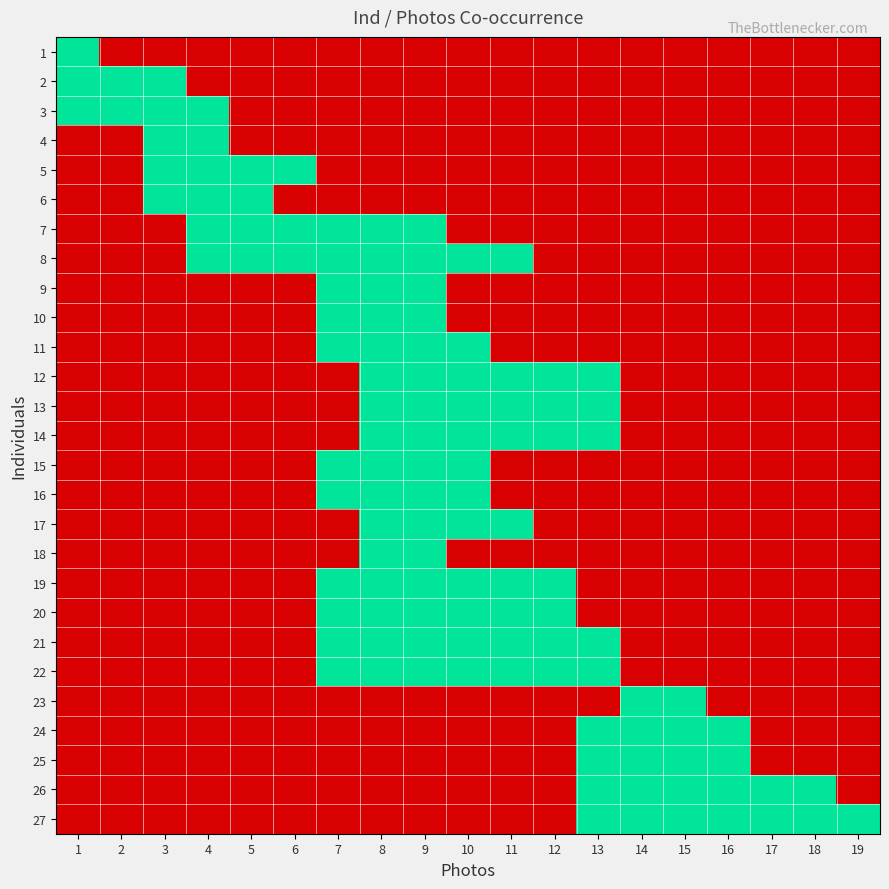

Reading left to right, what are all the values shown in this chart?

1: 1=1	2=0	3=0	4=0	5=0	6=0	7=0	8=0	9=0	10=0	11=0	12=0	13=0	14=0	15=0	16=0	17=0	18=0	19=0
2: 1=1	2=1	3=1	4=0	5=0	6=0	7=0	8=0	9=0	10=0	11=0	12=0	13=0	14=0	15=0	16=0	17=0	18=0	19=0
3: 1=1	2=1	3=1	4=1	5=0	6=0	7=0	8=0	9=0	10=0	11=0	12=0	13=0	14=0	15=0	16=0	17=0	18=0	19=0
4: 1=0	2=0	3=1	4=1	5=0	6=0	7=0	8=0	9=0	10=0	11=0	12=0	13=0	14=0	15=0	16=0	17=0	18=0	19=0
5: 1=0	2=0	3=1	4=1	5=1	6=1	7=0	8=0	9=0	10=0	11=0	12=0	13=0	14=0	15=0	16=0	17=0	18=0	19=0
6: 1=0	2=0	3=1	4=1	5=1	6=0	7=0	8=0	9=0	10=0	11=0	12=0	13=0	14=0	15=0	16=0	17=0	18=0	19=0
7: 1=0	2=0	3=0	4=1	5=1	6=1	7=1	8=1	9=1	10=0	11=0	12=0	13=0	14=0	15=0	16=0	17=0	18=0	19=0
8: 1=0	2=0	3=0	4=1	5=1	6=1	7=1	8=1	9=1	10=1	11=1	12=0	13=0	14=0	15=0	16=0	17=0	18=0	19=0
9: 1=0	2=0	3=0	4=0	5=0	6=0	7=1	8=1	9=1	10=0	11=0	12=0	13=0	14=0	15=0	16=0	17=0	18=0	19=0
10: 1=0	2=0	3=0	4=0	5=0	6=0	7=1	8=1	9=1	10=0	11=0	12=0	13=0	14=0	15=0	16=0	17=0	18=0	19=0
11: 1=0	2=0	3=0	4=0	5=0	6=0	7=1	8=1	9=1	10=1	11=0	12=0	13=0	14=0	15=0	16=0	17=0	18=0	19=0
12: 1=0	2=0	3=0	4=0	5=0	6=0	7=0	8=1	9=1	10=1	11=1	12=1	13=1	14=0	15=0	16=0	17=0	18=0	19=0
13: 1=0	2=0	3=0	4=0	5=0	6=0	7=0	8=1	9=1	10=1	11=1	12=1	13=1	14=0	15=0	16=0	17=0	18=0	19=0
14: 1=0	2=0	3=0	4=0	5=0	6=0	7=0	8=1	9=1	10=1	11=1	12=1	13=1	14=0	15=0	16=0	17=0	18=0	19=0
15: 1=0	2=0	3=0	4=0	5=0	6=0	7=1	8=1	9=1	10=1	11=0	12=0	13=0	14=0	15=0	16=0	17=0	18=0	19=0
16: 1=0	2=0	3=0	4=0	5=0	6=0	7=1	8=1	9=1	10=1	11=0	12=0	13=0	14=0	15=0	16=0	17=0	18=0	19=0
17: 1=0	2=0	3=0	4=0	5=0	6=0	7=0	8=1	9=1	10=1	11=1	12=0	13=0	14=0	15=0	16=0	17=0	18=0	19=0
18: 1=0	2=0	3=0	4=0	5=0	6=0	7=0	8=1	9=1	10=0	11=0	12=0	13=0	14=0	15=0	16=0	17=0	18=0	19=0
19: 1=0	2=0	3=0	4=0	5=0	6=0	7=1	8=1	9=1	10=1	11=1	12=1	13=0	14=0	15=0	16=0	17=0	18=0	19=0
20: 1=0	2=0	3=0	4=0	5=0	6=0	7=1	8=1	9=1	10=1	11=1	12=1	13=0	14=0	15=0	16=0	17=0	18=0	19=0
21: 1=0	2=0	3=0	4=0	5=0	6=0	7=1	8=1	9=1	10=1	11=1	12=1	13=1	14=0	15=0	16=0	17=0	18=0	19=0
22: 1=0	2=0	3=0	4=0	5=0	6=0	7=1	8=1	9=1	10=1	11=1	12=1	13=1	14=0	15=0	16=0	17=0	18=0	19=0
23: 1=0	2=0	3=0	4=0	5=0	6=0	7=0	8=0	9=0	10=0	11=0	12=0	13=0	14=1	15=1	16=0	17=0	18=0	19=0
24: 1=0	2=0	3=0	4=0	5=0	6=0	7=0	8=0	9=0	10=0	11=0	12=0	13=1	14=1	15=1	16=1	17=0	18=0	19=0
25: 1=0	2=0	3=0	4=0	5=0	6=0	7=0	8=0	9=0	10=0	11=0	12=0	13=1	14=1	15=1	16=1	17=0	18=0	19=0
26: 1=0	2=0	3=0	4=0	5=0	6=0	7=0	8=0	9=0	10=0	11=0	12=0	13=1	14=1	15=1	16=1	17=1	18=1	19=0
27: 1=0	2=0	3=0	4=0	5=0	6=0	7=0	8=0	9=0	10=0	11=0	12=0	13=1	14=1	15=1	16=1	17=1	18=1	19=1